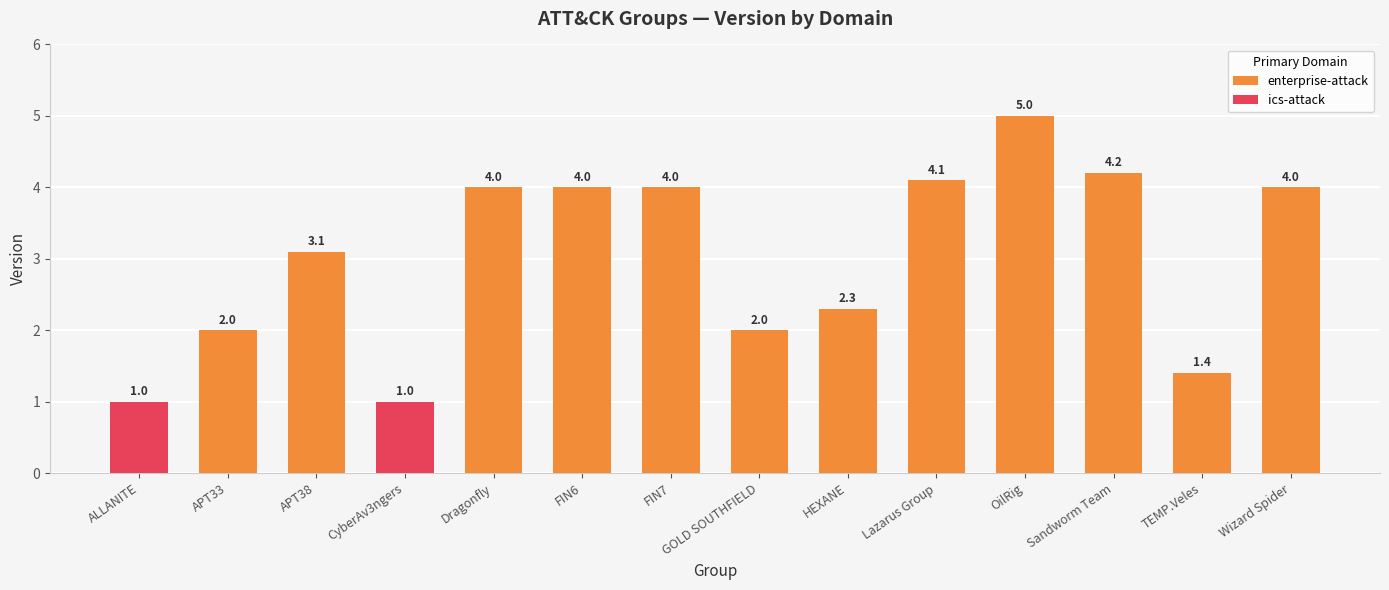

The value of enterprise-attack at Dragonfly is 4.0. True or false?

True